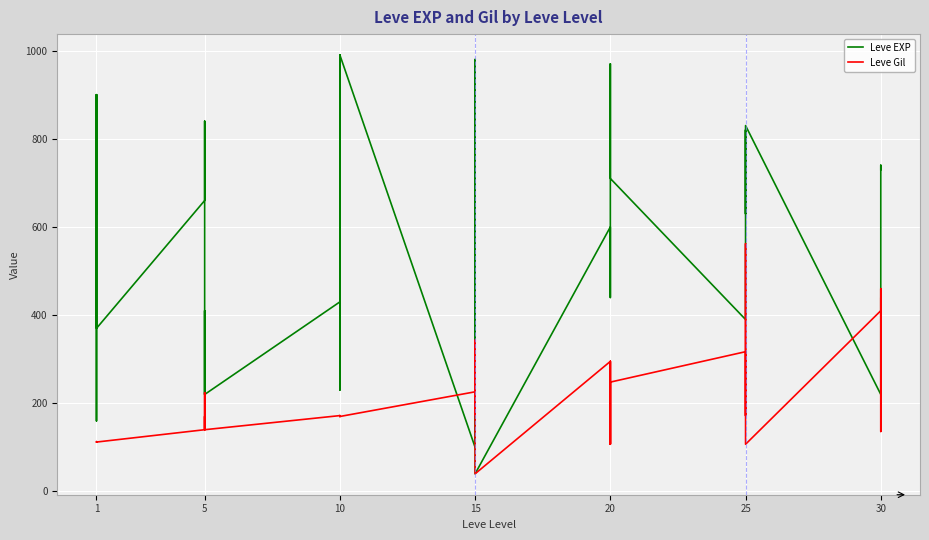

In Leve EXP, how many points are lower than both neighbors (excluding endpoints)?

11